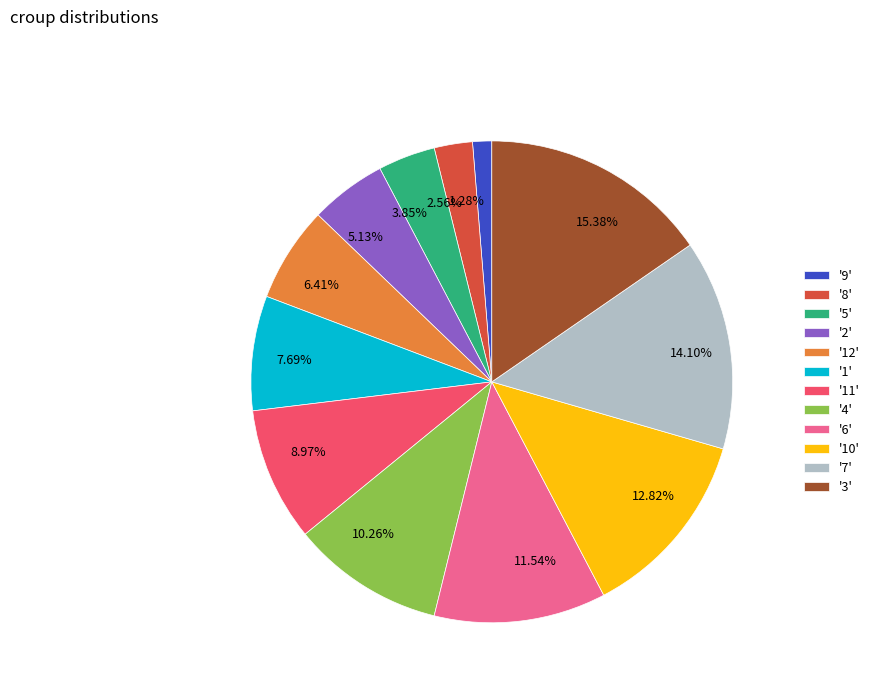

How many segments does this pie chart have?

12